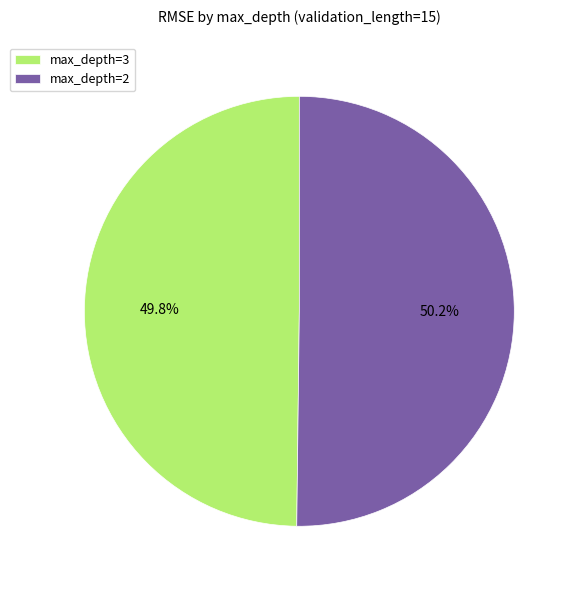

Approximately how many times larger is the value at max_depth=3 compared to max_depth=2?

1.0